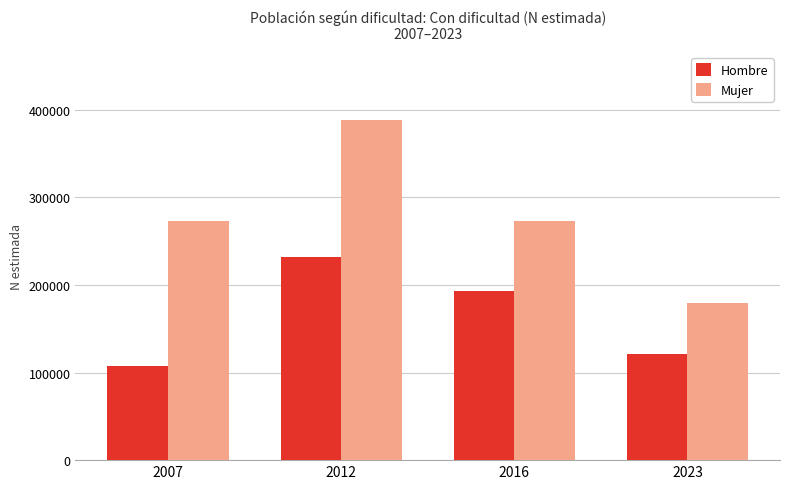

Rank the series by their average value, from highest to lowest.

Mujer, Hombre